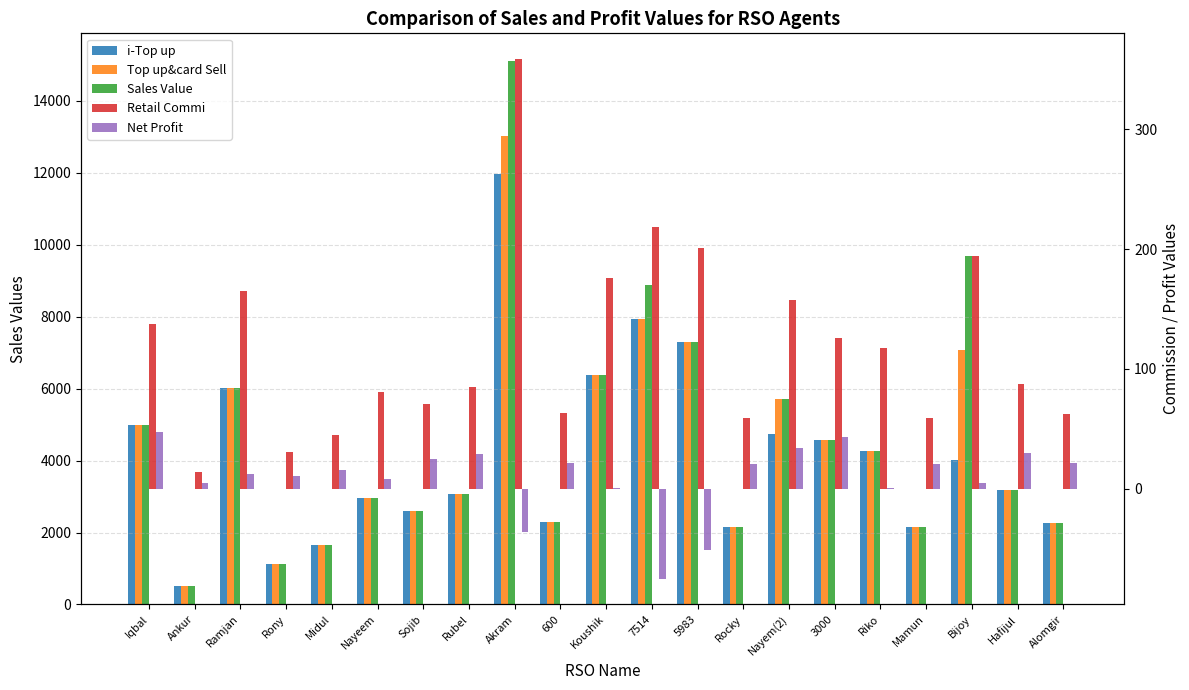

Which series has the widest spread of values?

Sales Value